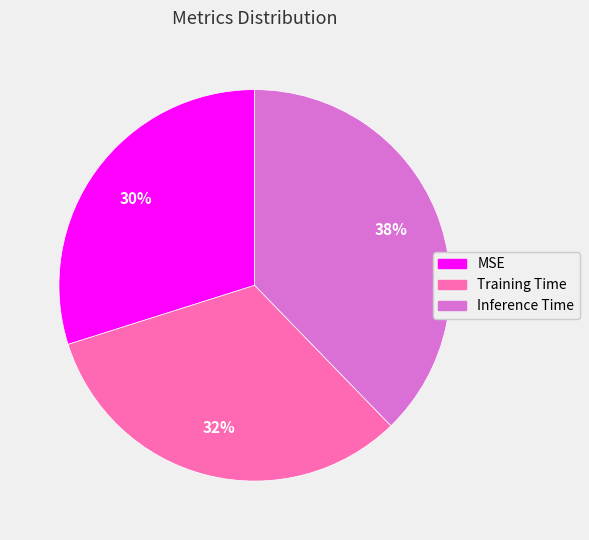

The Training Time slice represents 32% of the pie. True or false?

True